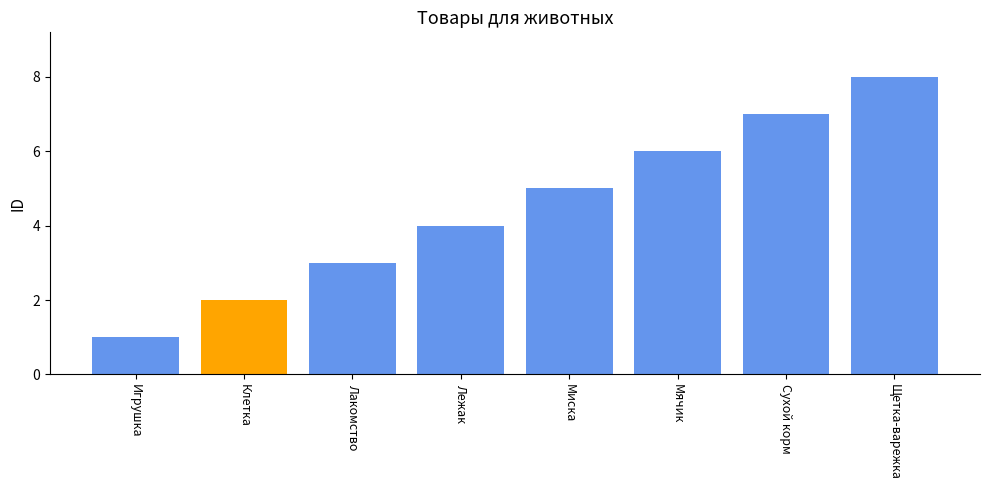

True or false: the data shows 5 at Сухой корм.

False